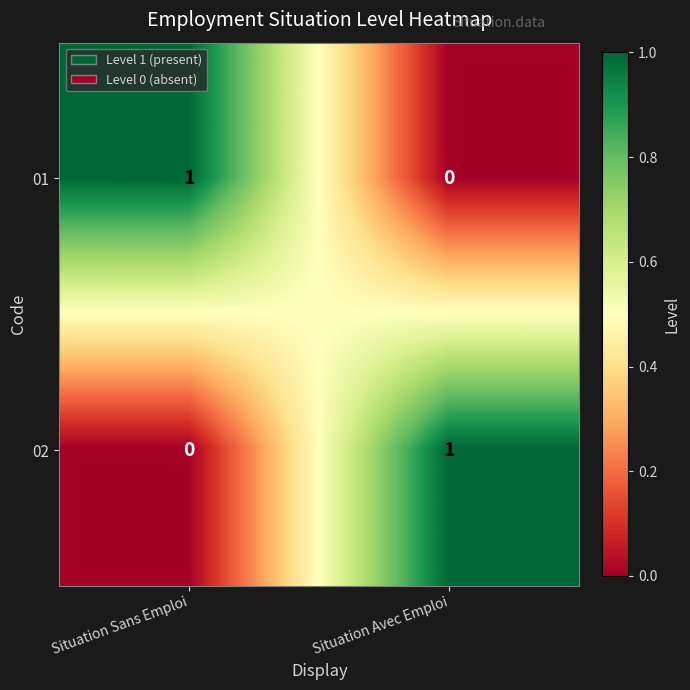

True or false: 02 has a value of 0 at Situation Sans Emploi.

True